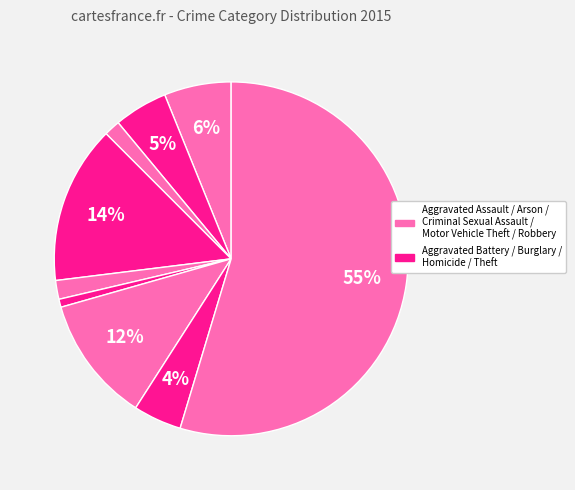

To the nearest percent, what is the average slice percentage?

11%